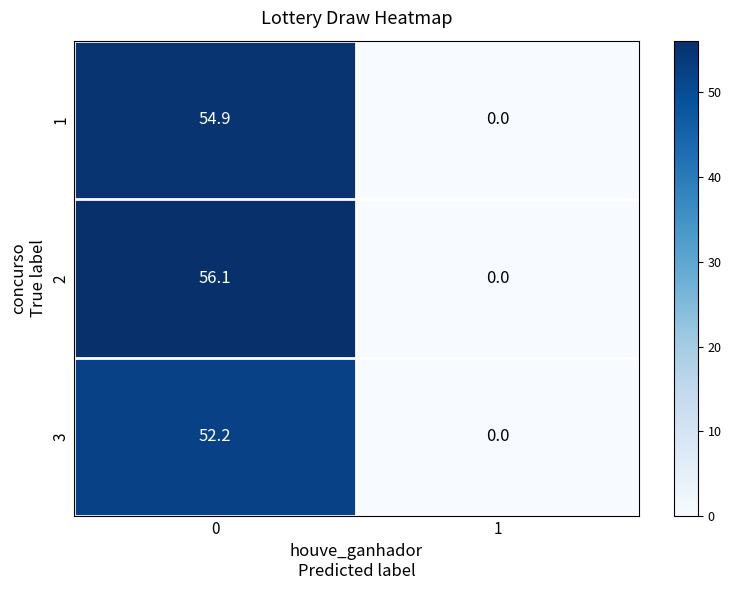

The 3 series shows -22.7 at 1. True or false?

False